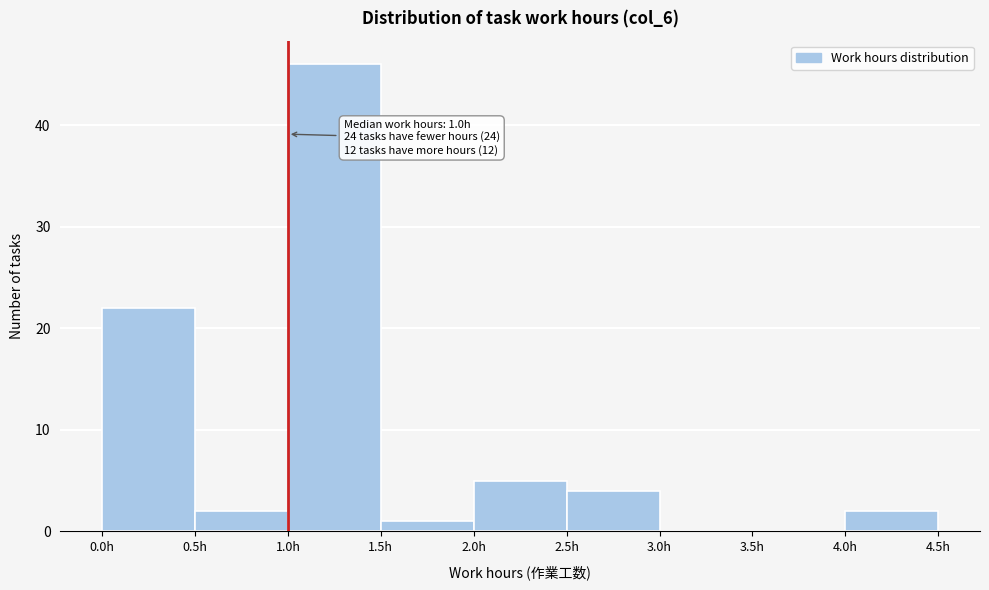

Over which range of the x-axis is the bar tallest?

1.0 to 1.5